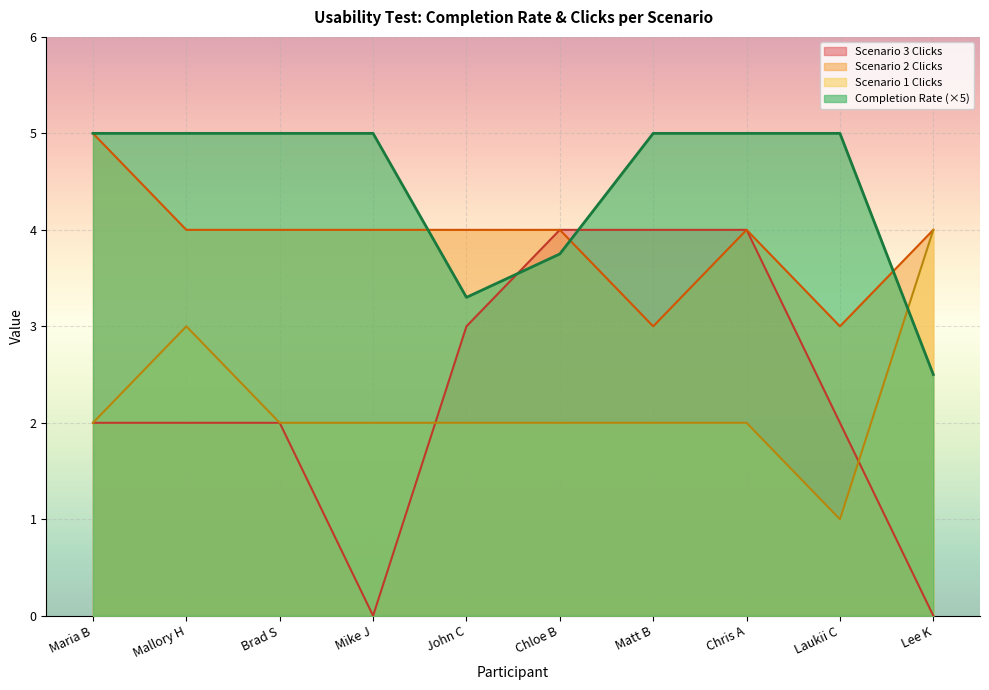

The Scenario 1 Clicks series shows 0.7 at Brad S. True or false?

False